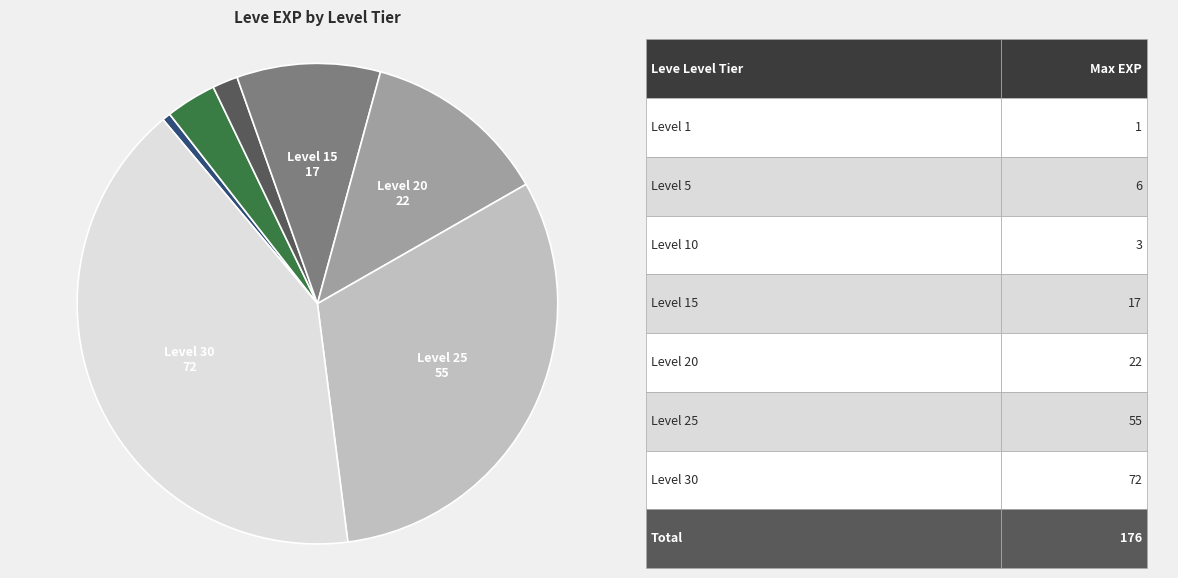

Is there a majority slice in this chart?

No